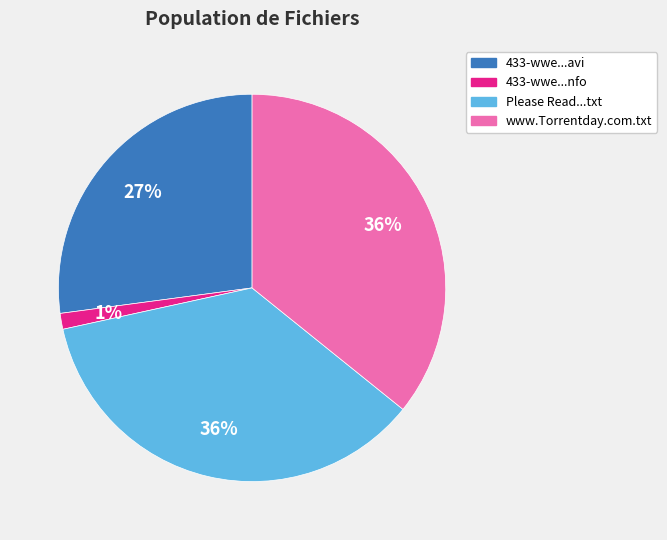

Is there a majority slice in this chart?

No